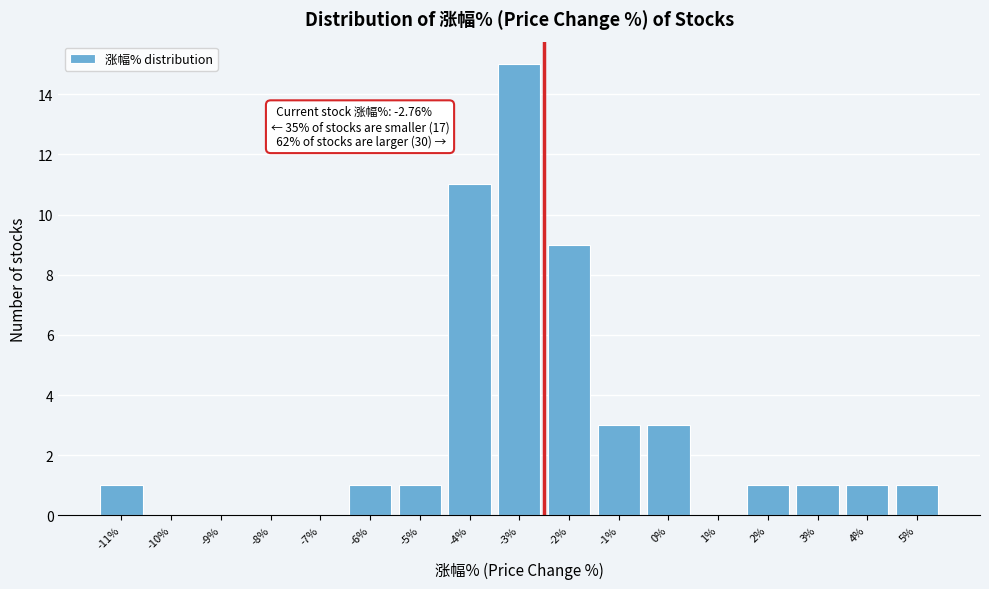

Reading left to right, what are all the values shown in this chart?

-11%=1	-10%=0	-9%=0	-8%=0	-7%=0	-6%=1	-5%=1	-4%=11	-3%=15	-2%=9	-1%=3	0%=3	1%=0	2%=1	3%=1	4%=1	5%=1